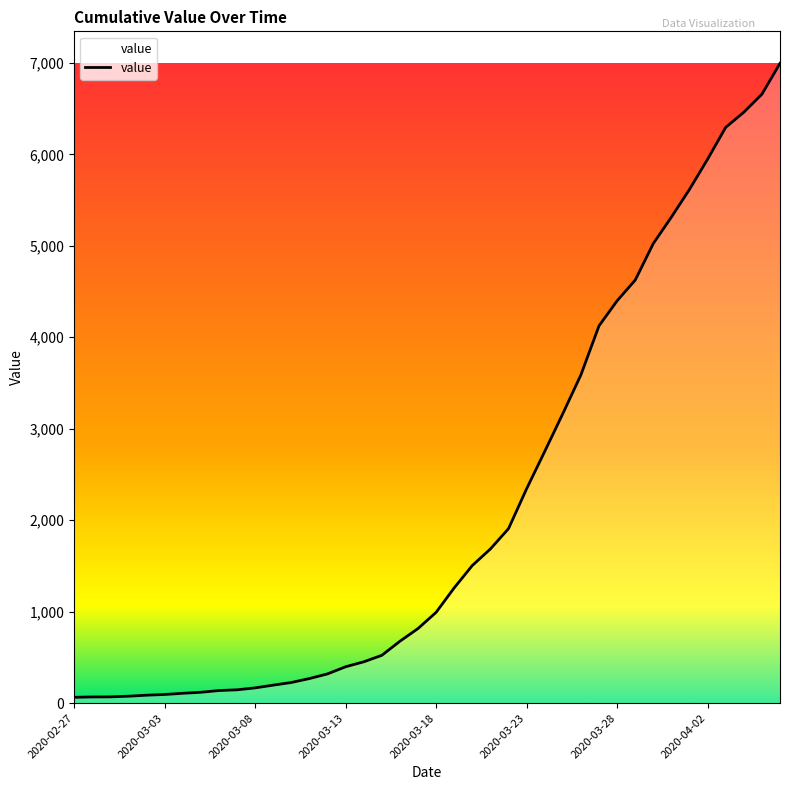

What is the difference between the maximum and minimum values?

6931